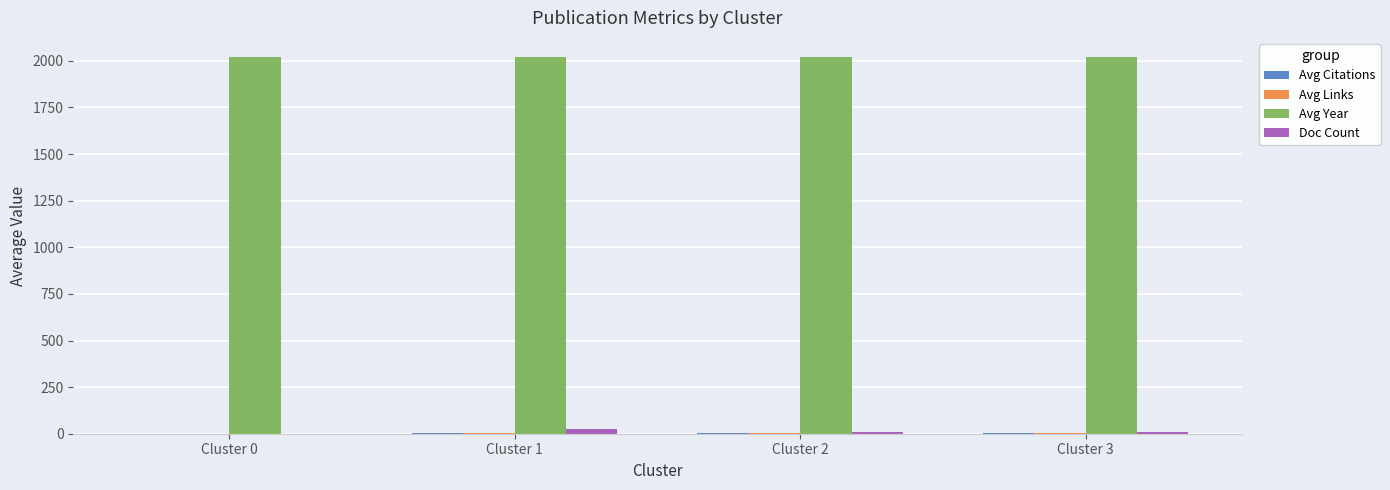

What is the total value across all series at Cluster 2?

2034.8